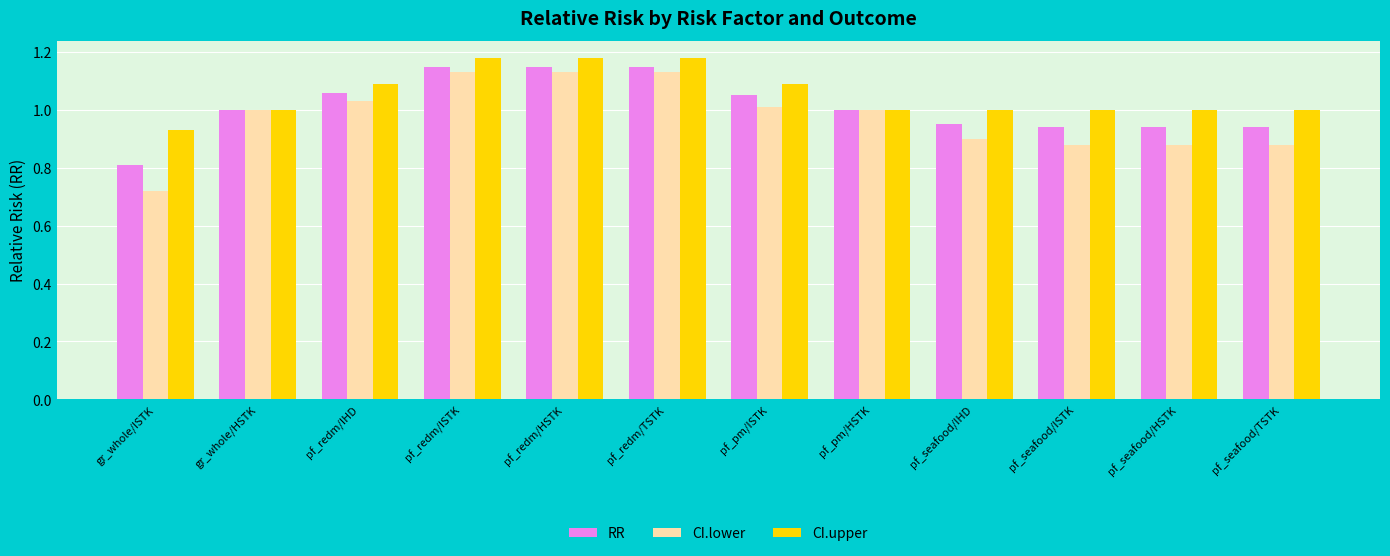

Which series has the widest spread of values?

CI.lower